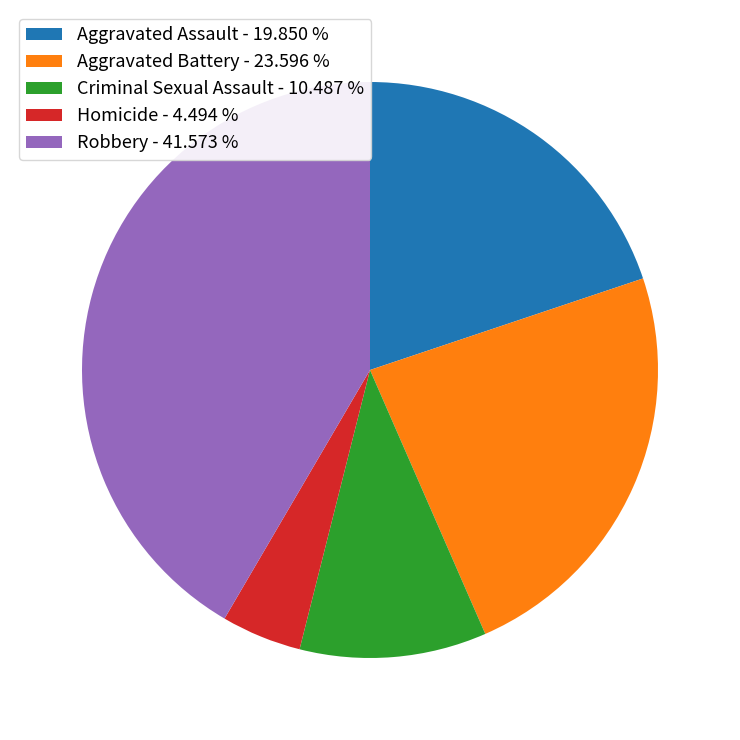

The Aggravated Battery slice represents 24% of the pie. True or false?

True